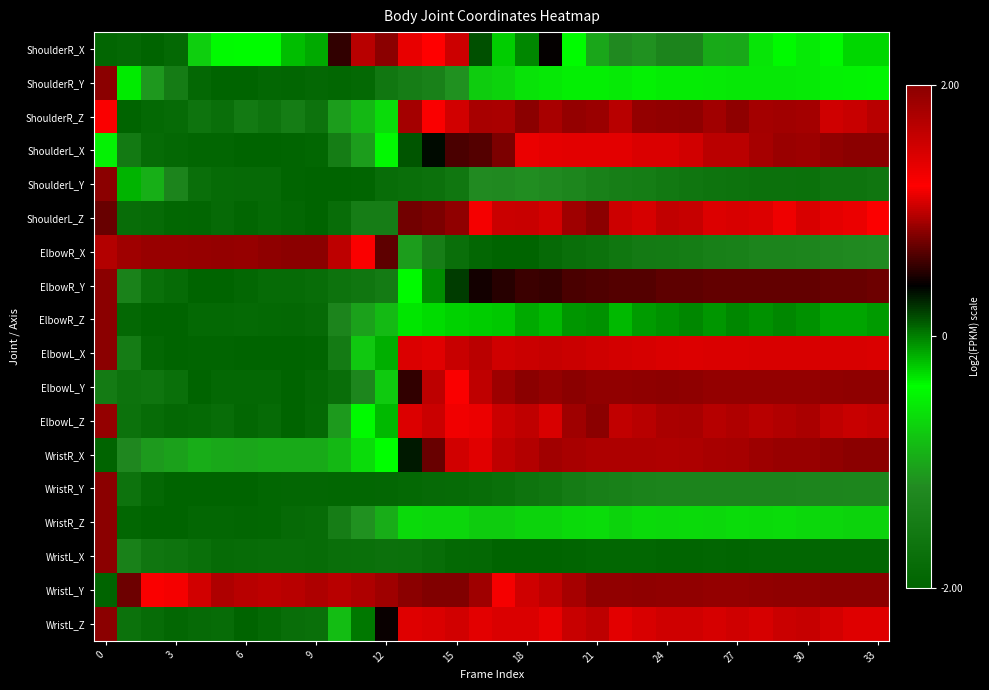

At how many categories does at least one series exceed 0?

34